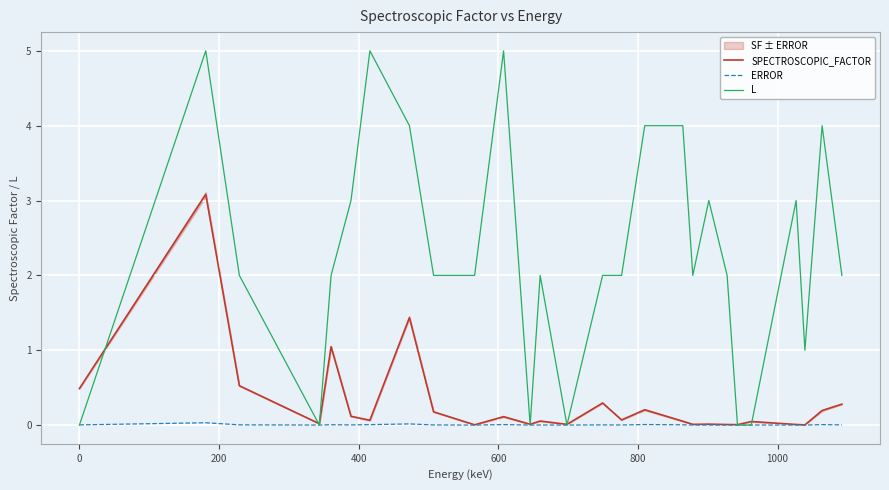

How many lines are shown in the chart?

3